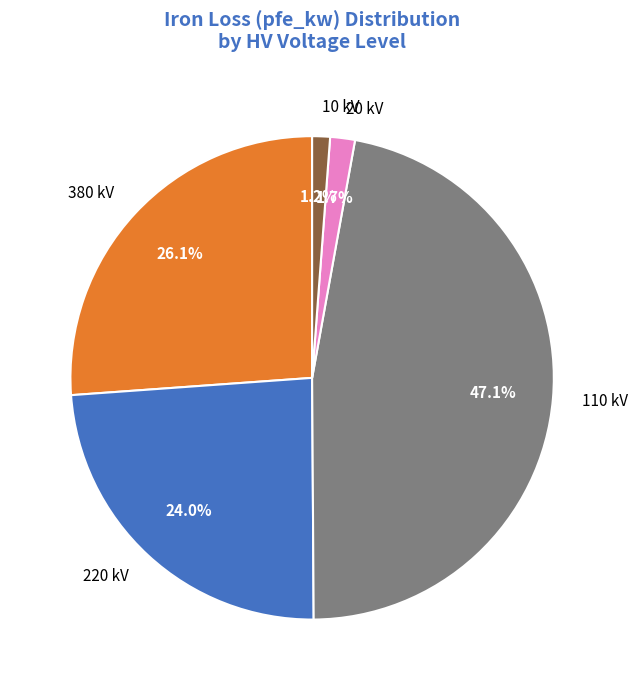

How many segments does this pie chart have?

5